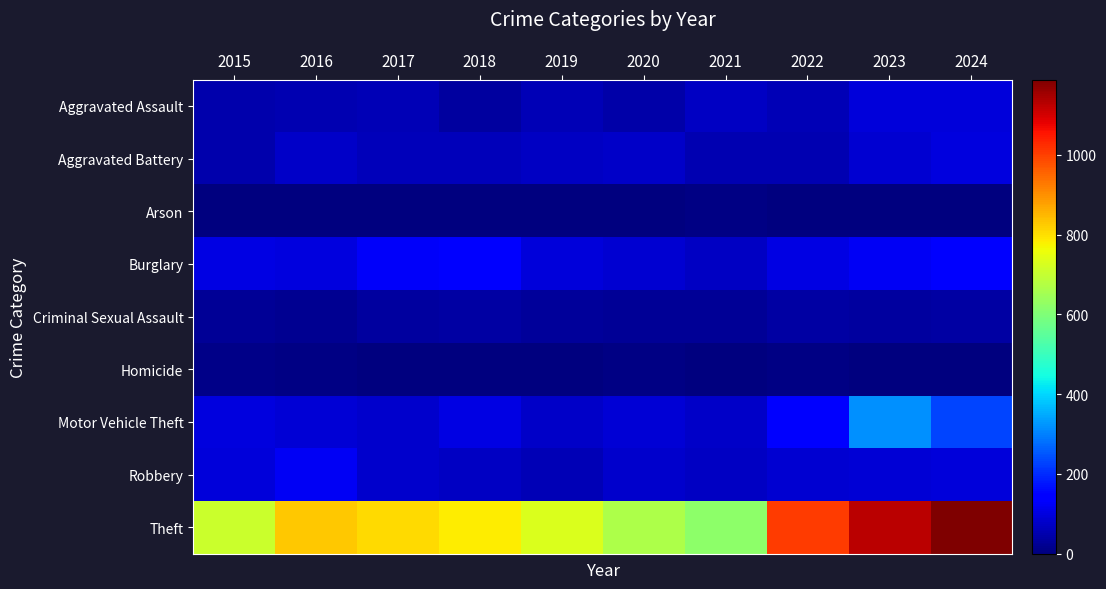

Which series has the largest total across all categories?

Theft